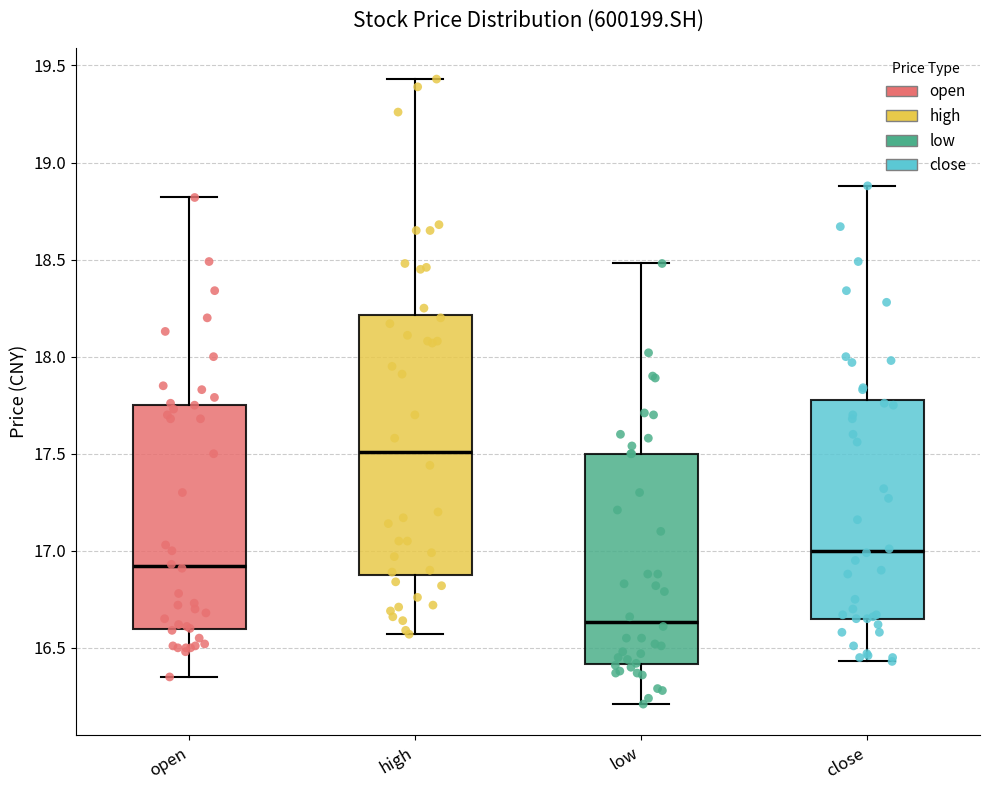

Which box is the tallest, from its lower edge to its upper edge?

high